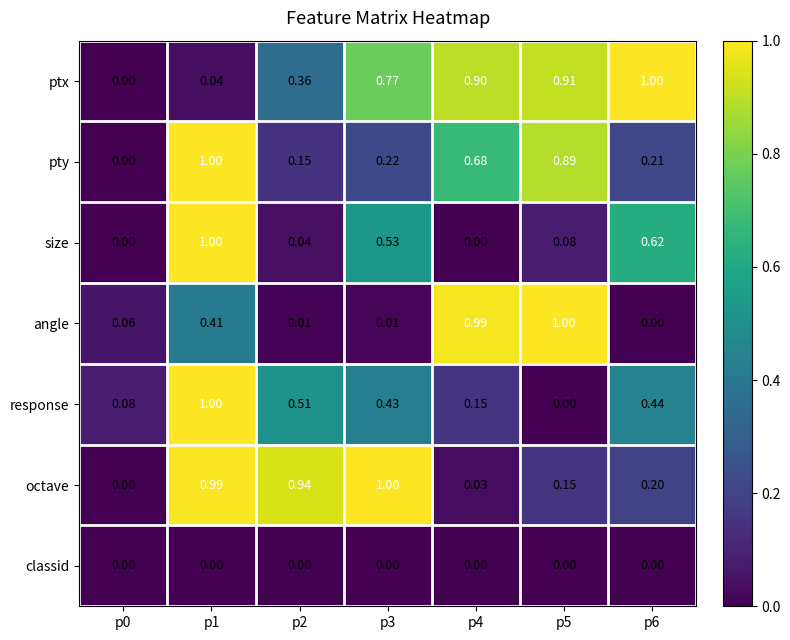

Is the value of pty at p6 greater than the value of angle at p0?

Yes